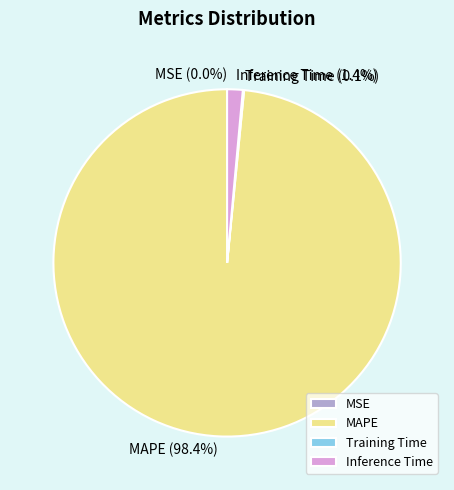

How much of the chart is everything except Inference Time?

98.6%